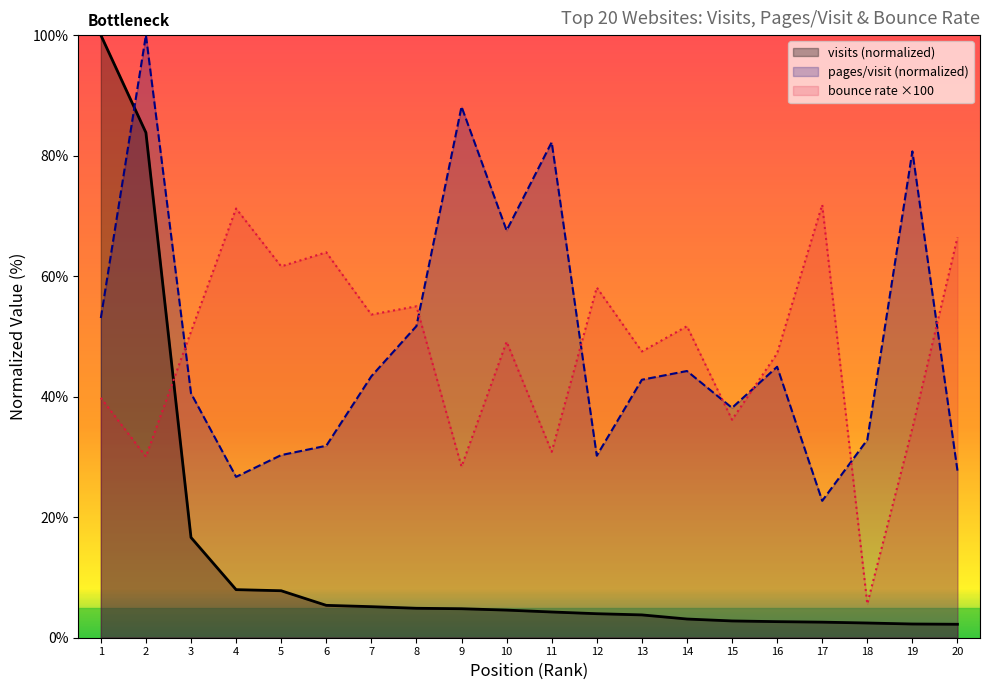

The value of visits (normalized) at 20 is 2.2. True or false?

True